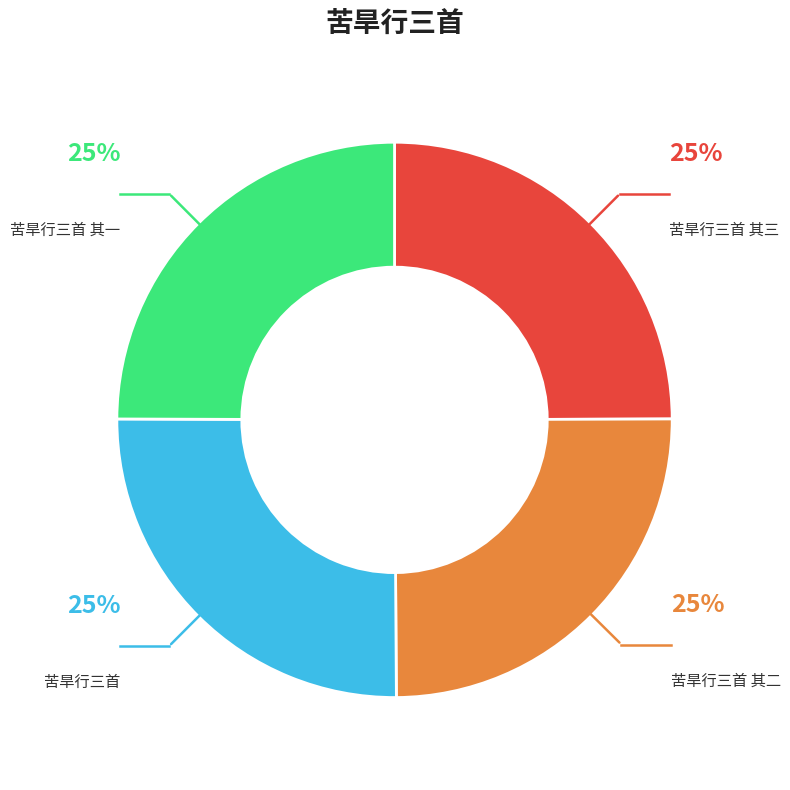

Does 苦旱行三首 其二 account for over 50% of the chart?

No